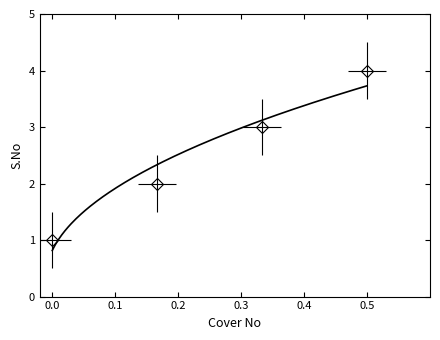

List the labels in order of value, smallest first.

Cover No 1, Cover No 2, Cover No 3, Cover No 4